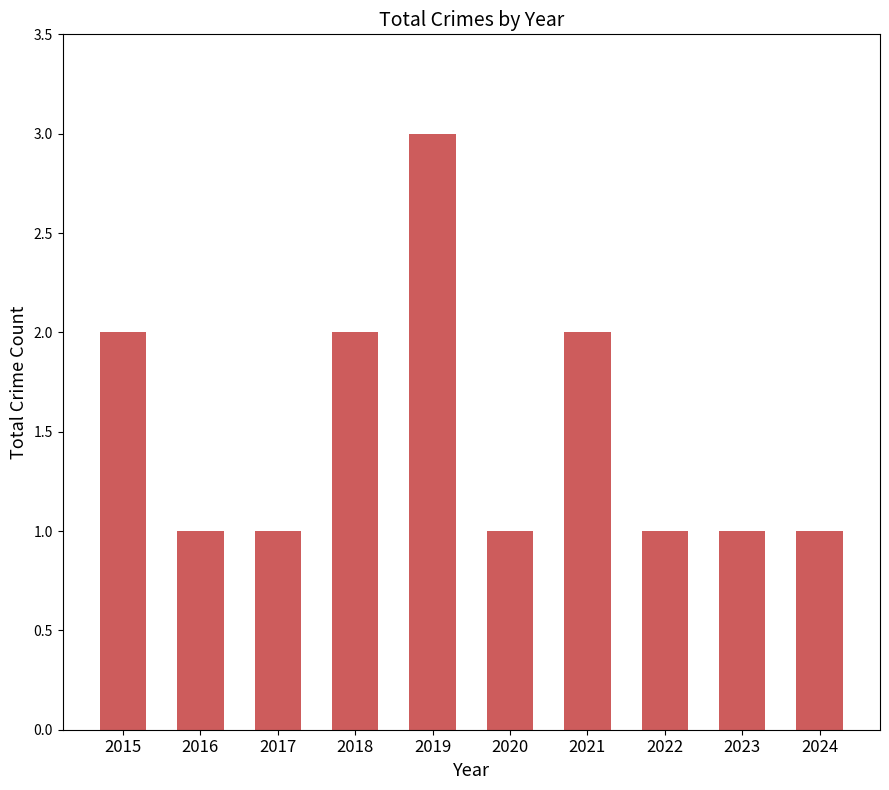

Count the number of categories in the chart.

10